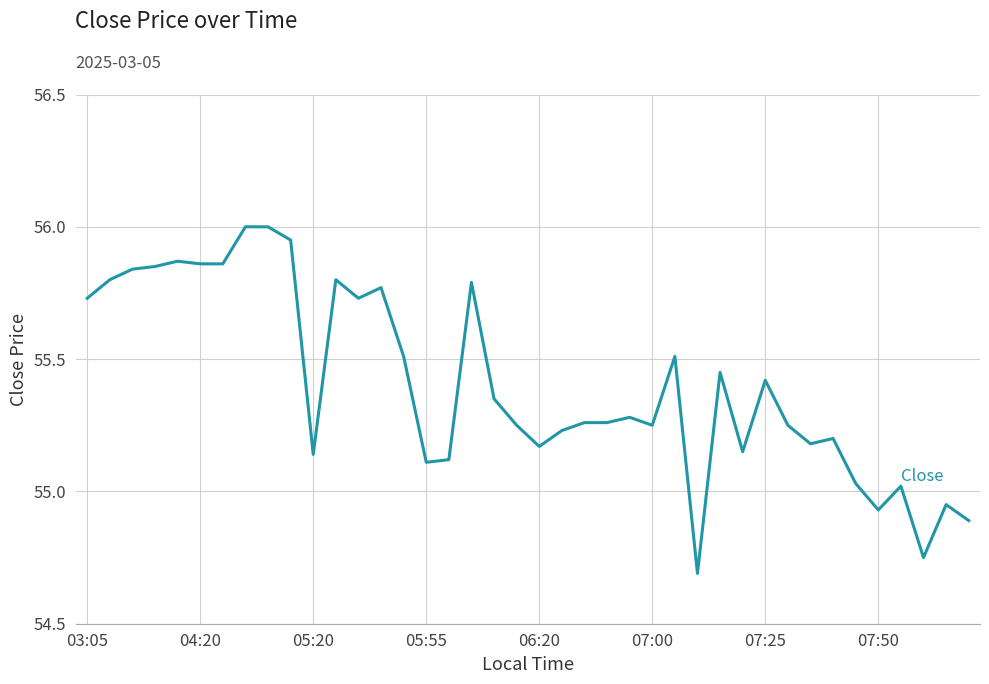

What is the minimum value shown in the chart?

54.7